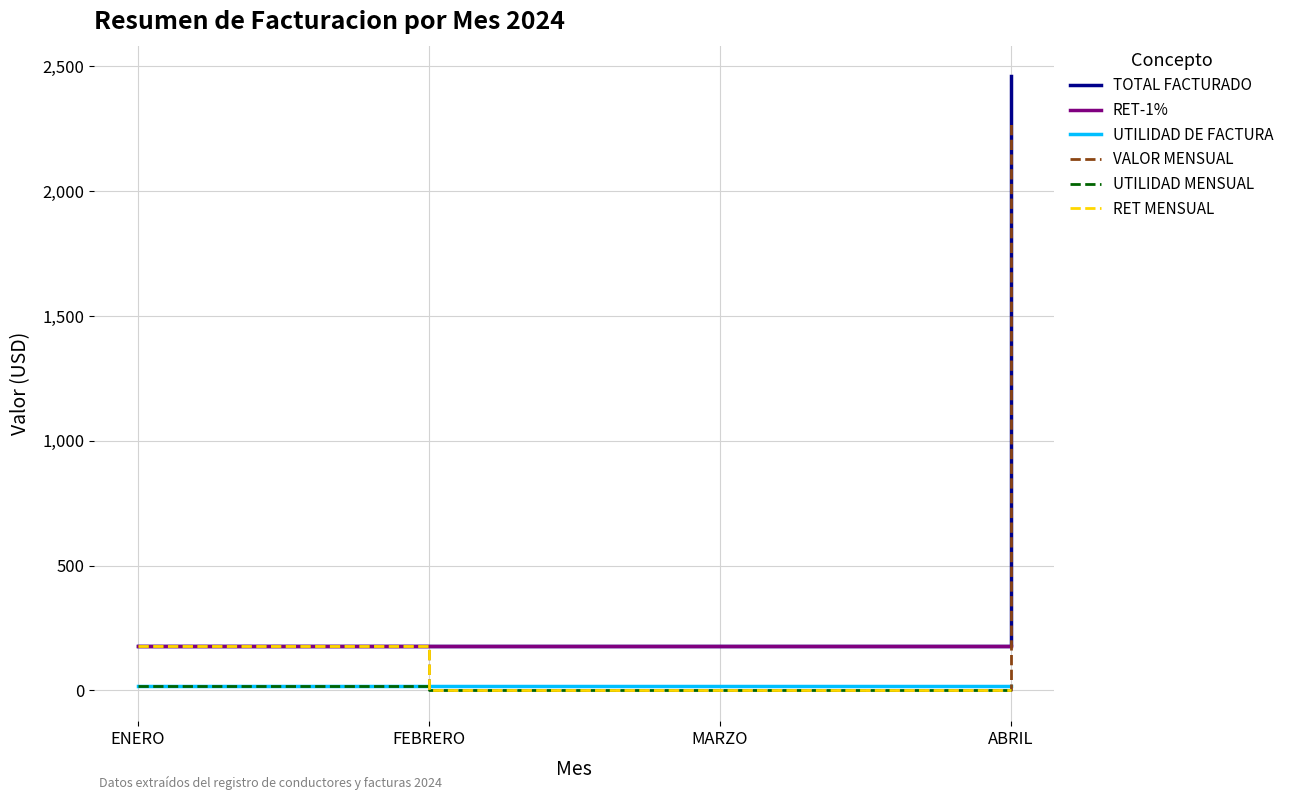

True or false: TOTAL FACTURADO and UTILIDAD DE FACTURA intersect in this chart.

False